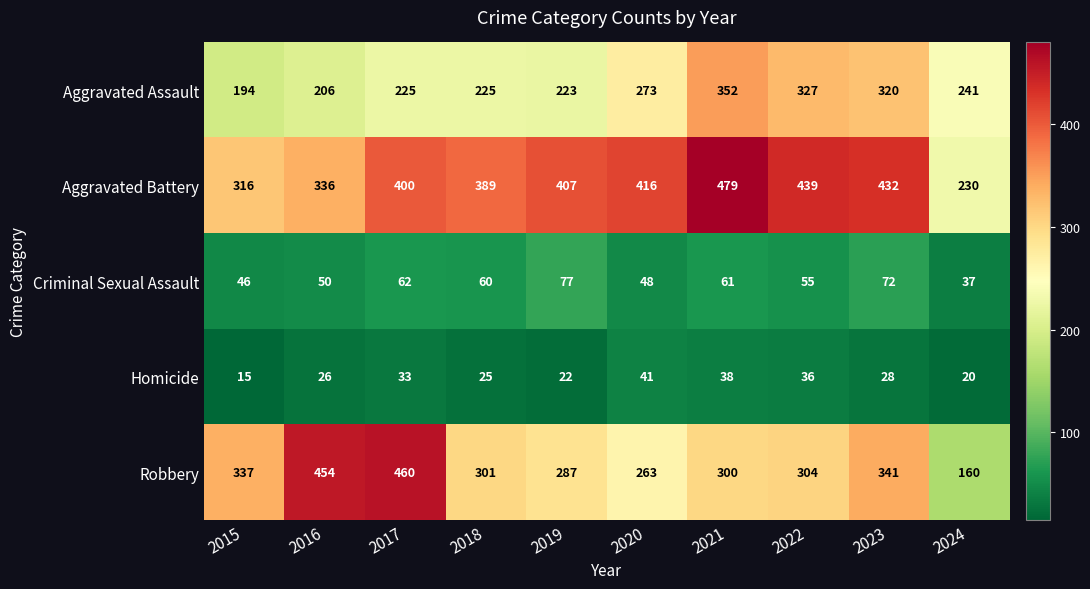

What is the spread (max minus min) of values at 2019?

385